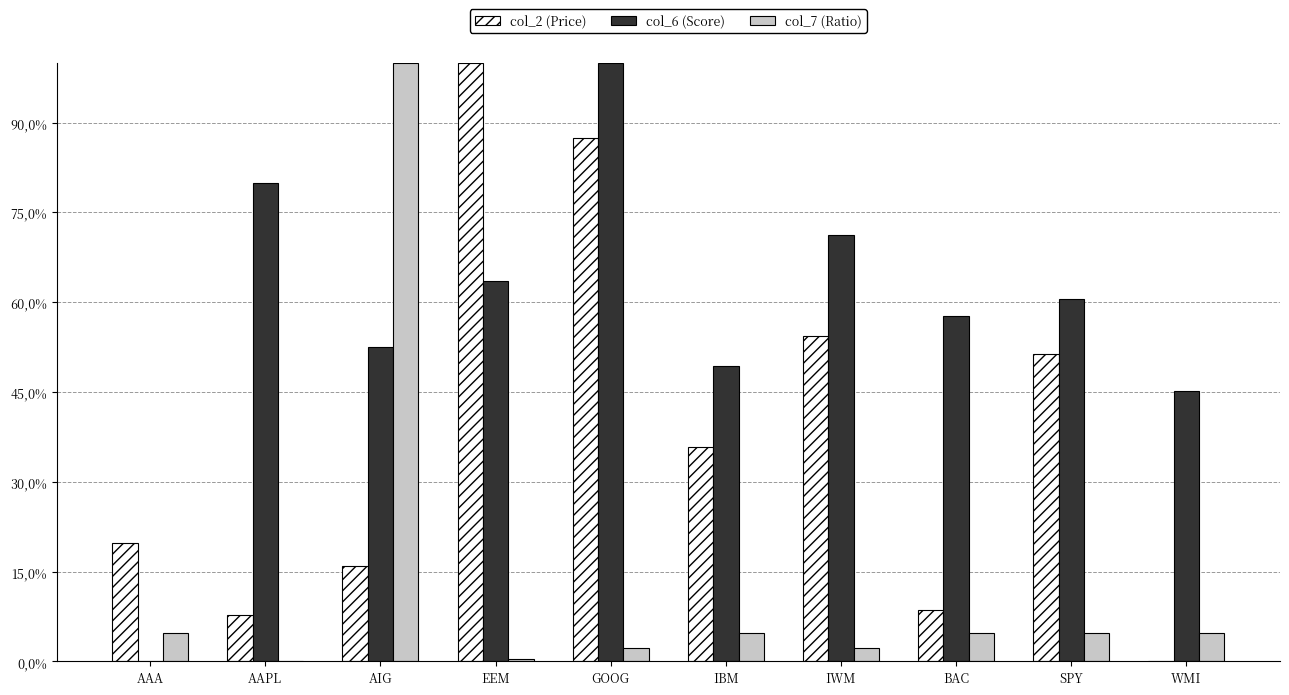

What are all the series names shown in the legend?

col_2 (Price), col_6 (Score), col_7 (Ratio)